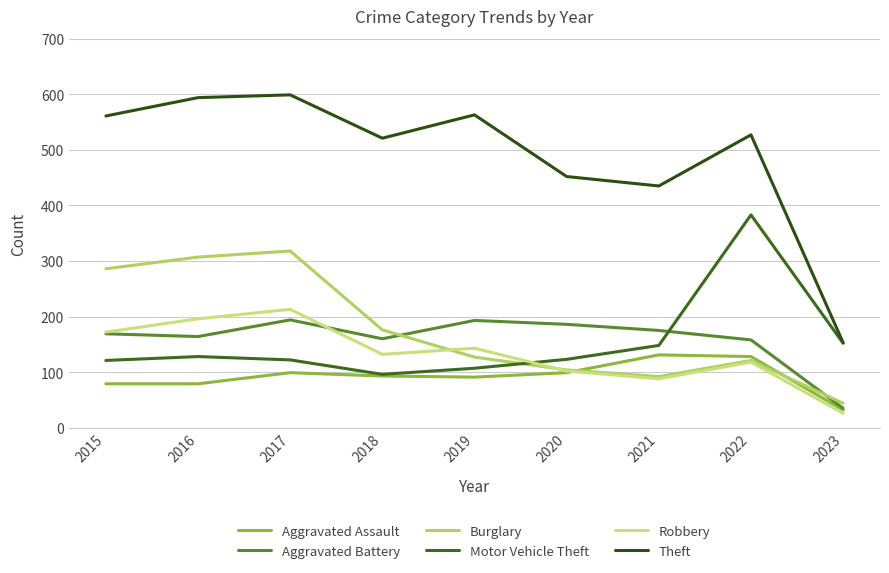

What is the sum of all Motor Vehicle Theft values?

1380